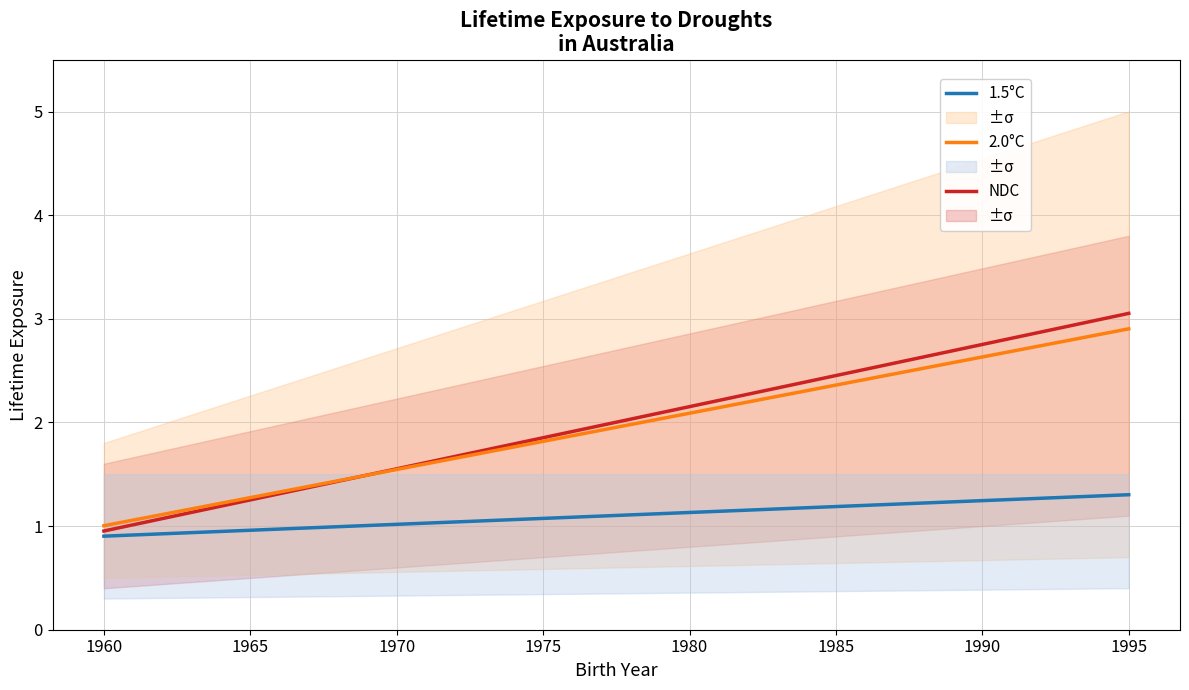

True or false: 2.0°C has more than 1 interior local peaks.

False